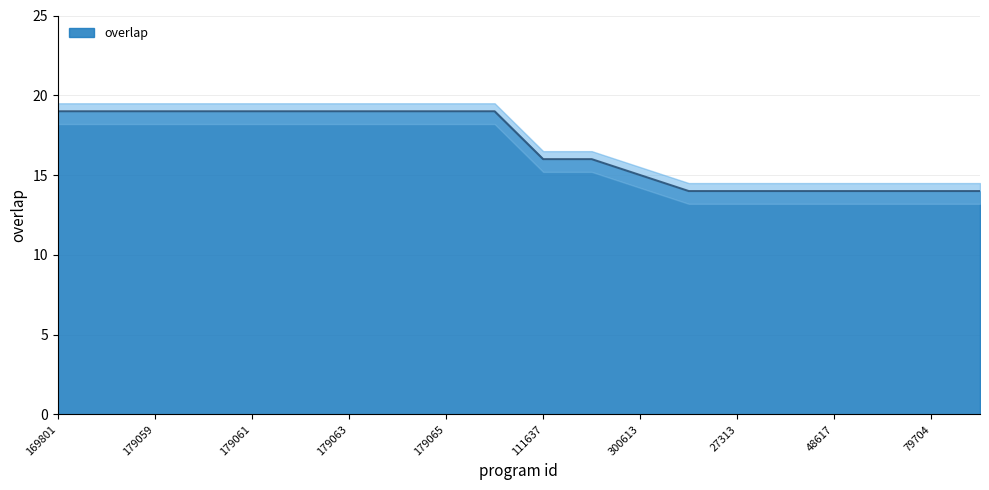

Which has a higher value, 48617 or 38533?

48617